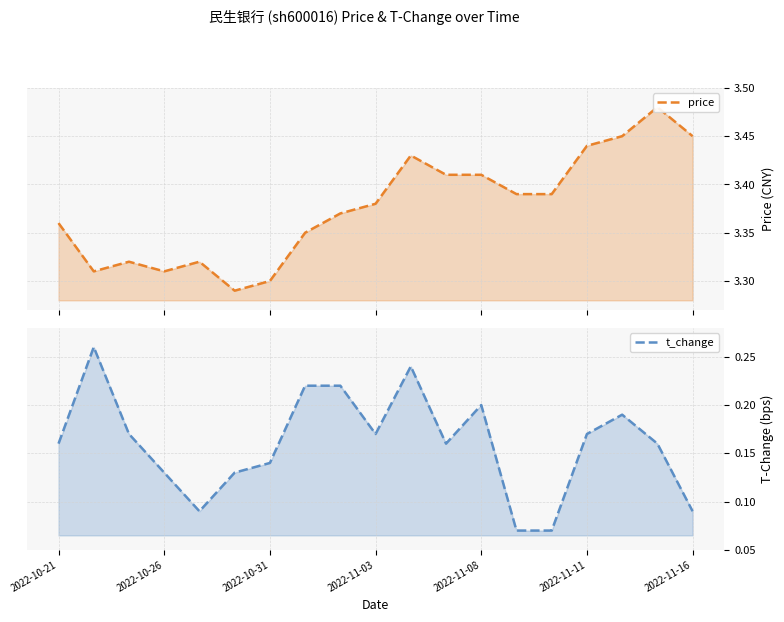

The value of price at 2022-10-21 is 5.7. True or false?

False